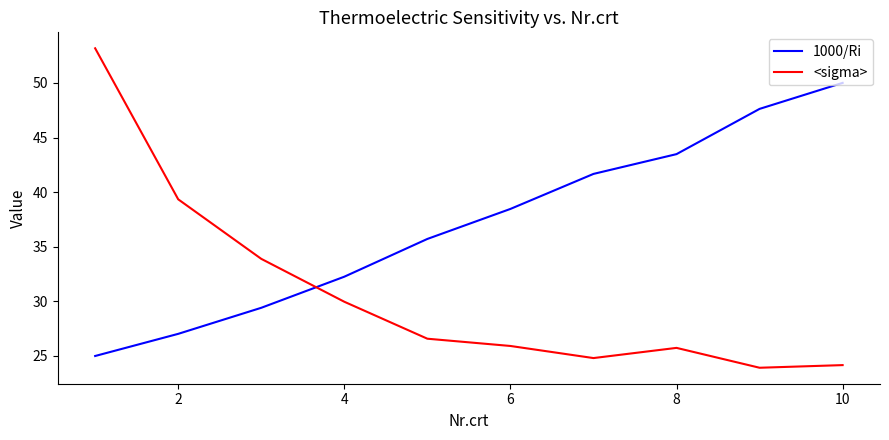

How many lines are shown in the chart?

2